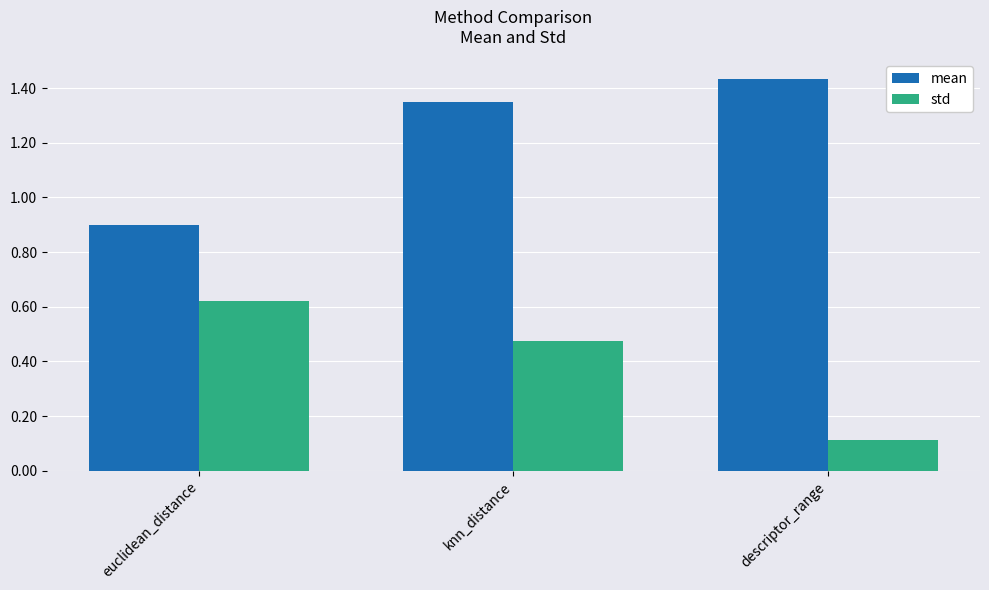

Rank the series by their average value, from lowest to highest.

std, mean